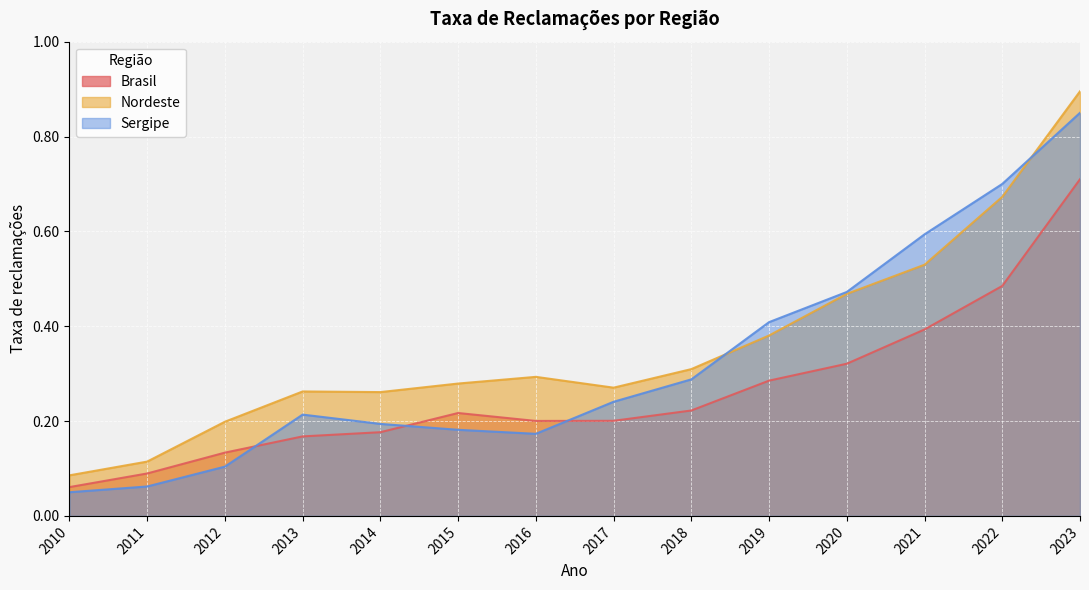

Reading left to right, transcribe all the data shown in this chart.

Brasil: 0.1	0.1	0.1	0.2	0.2	0.2	0.2	0.2	0.2	0.3	0.3	0.4	0.5	0.7
Nordeste: 0.1	0.1	0.2	0.3	0.3	0.3	0.3	0.3	0.3	0.4	0.5	0.5	0.7	0.9
Sergipe: 0.0	0.1	0.1	0.2	0.2	0.2	0.2	0.2	0.3	0.4	0.5	0.6	0.7	0.8